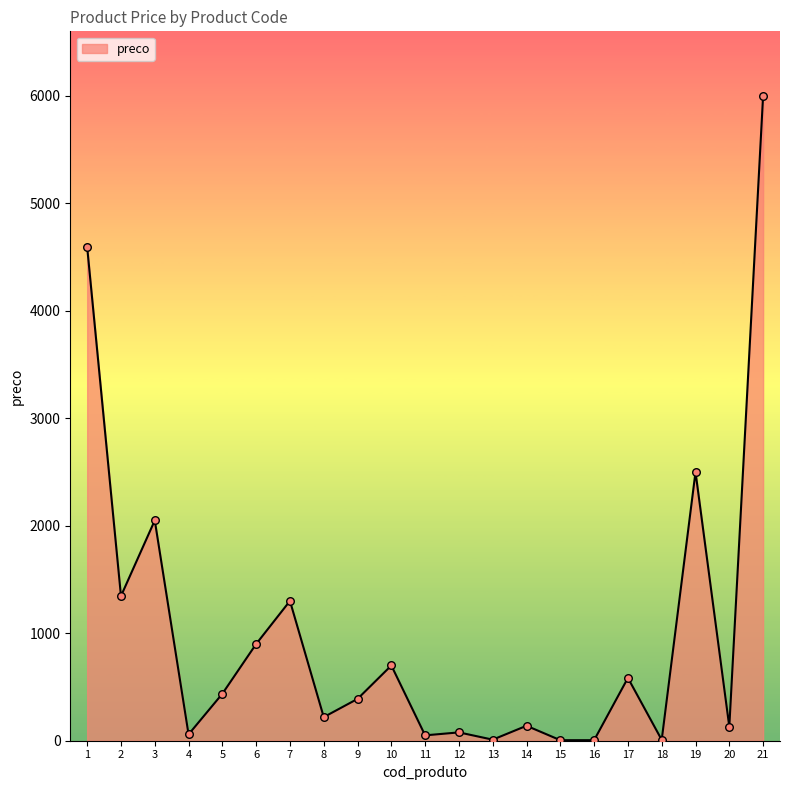

What is the ratio of the value at 3 to the value at 1?

0.4